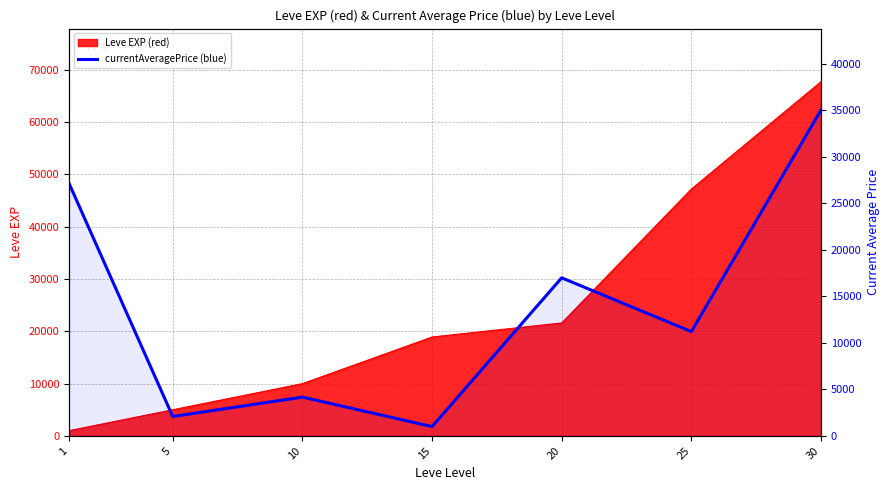

What is the sum of all values?

97564.1